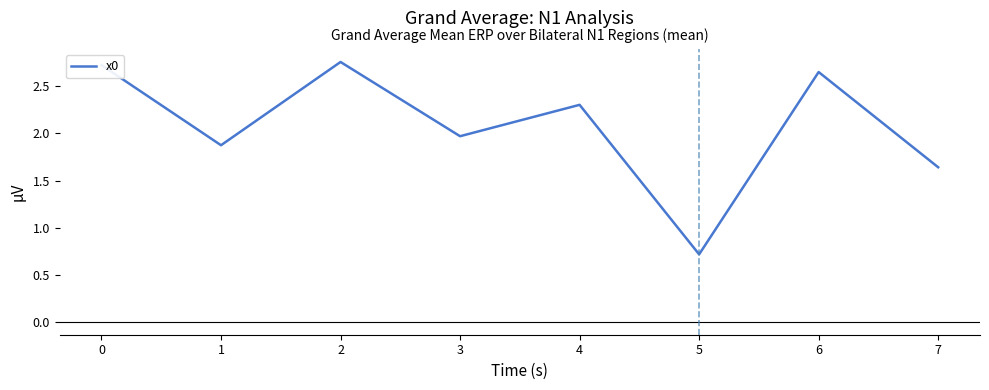

Which has a higher value, 3 or 1?

3